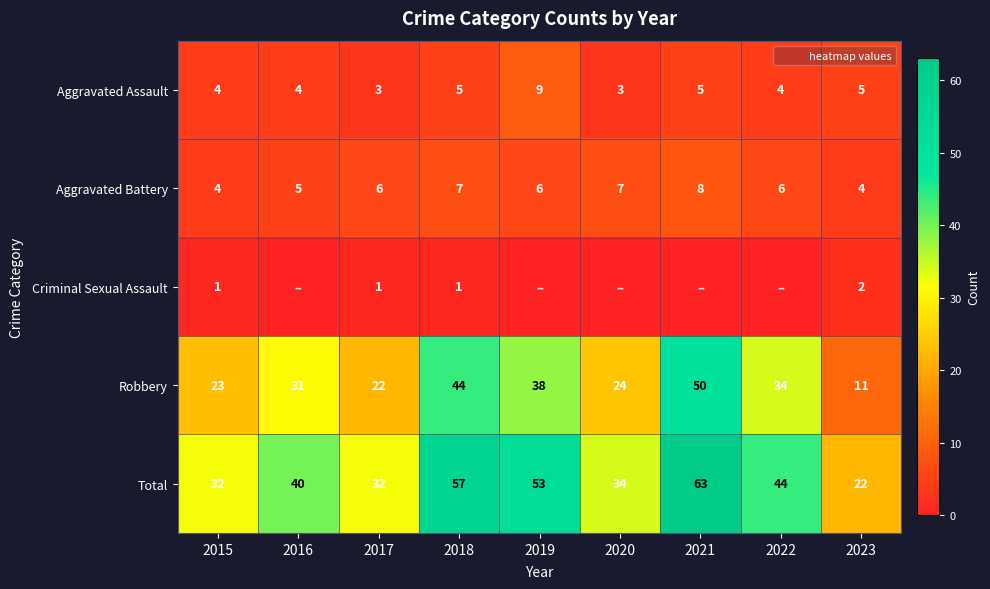

Is it true that Aggravated Battery equals 7 at 2023?

False